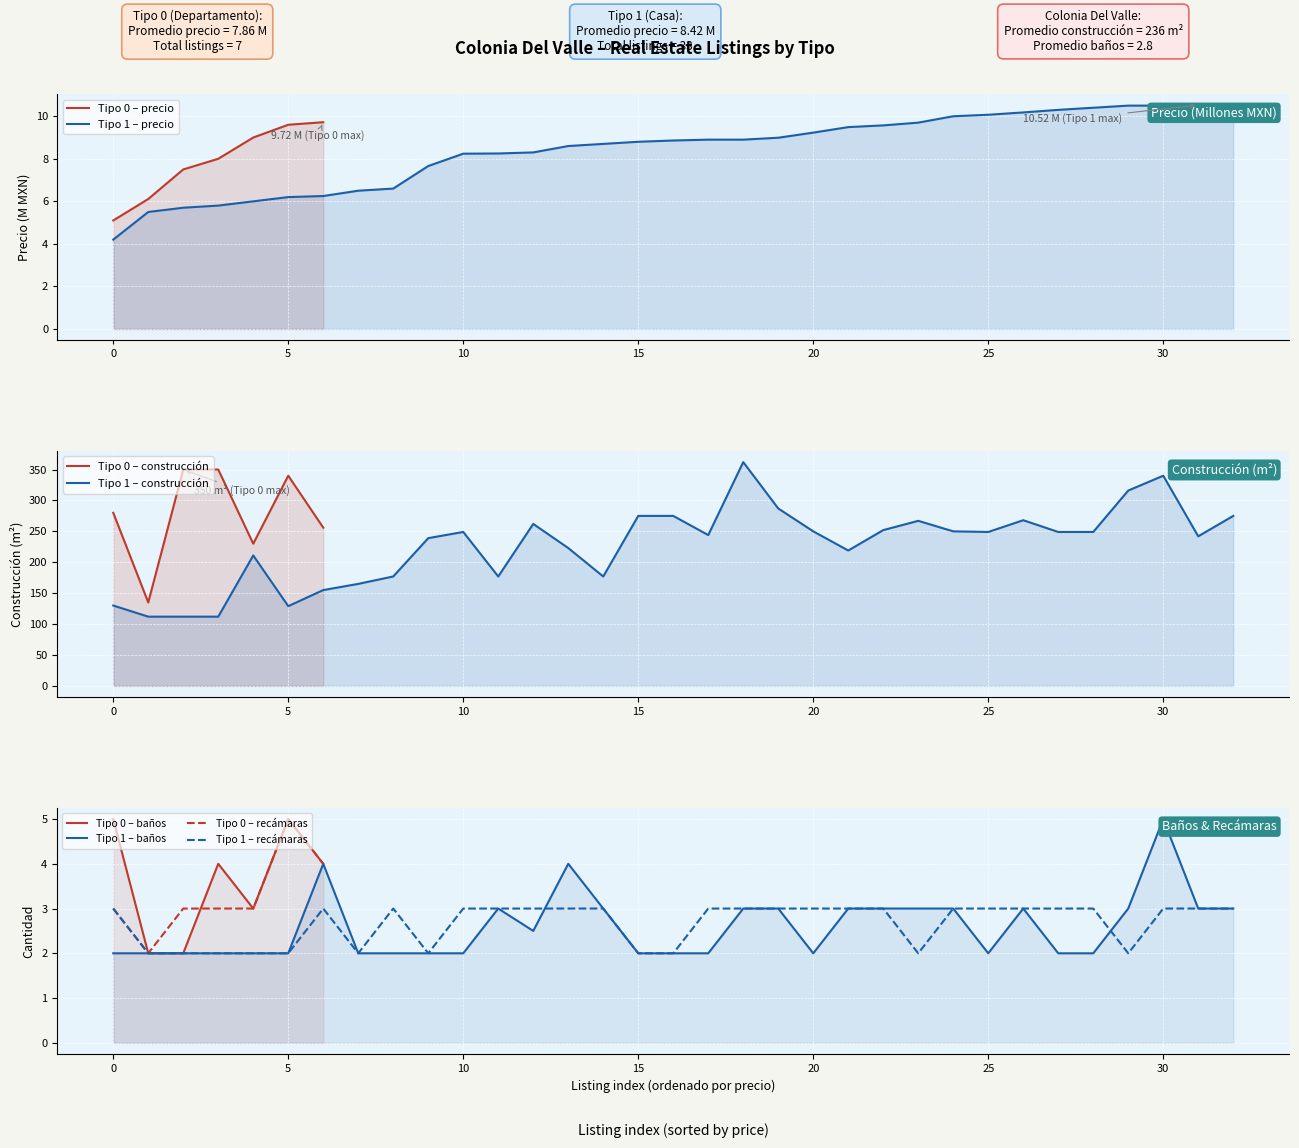

How many recamaras values are between 2 and 3?

38